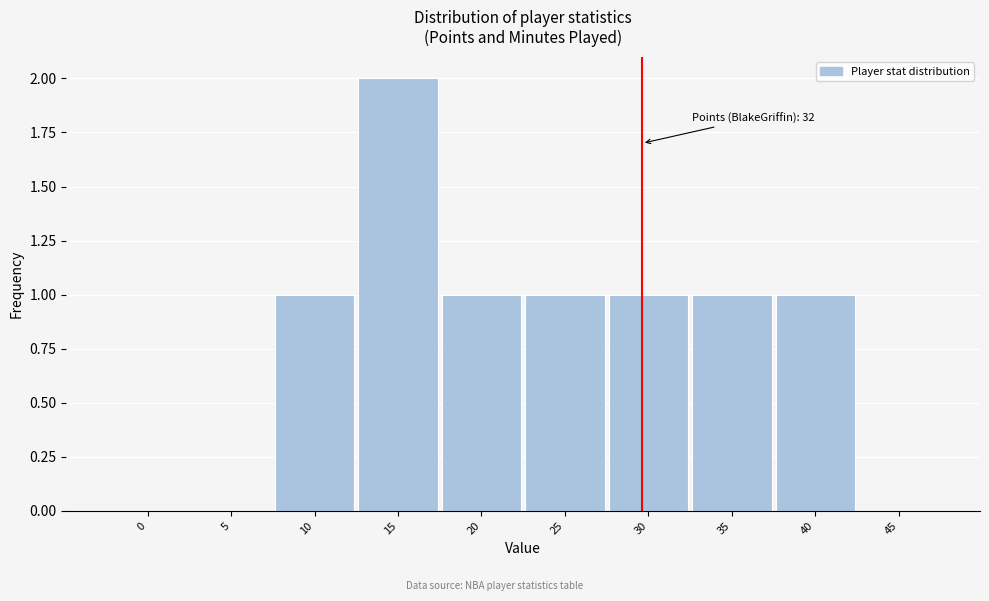

Reading left to right, extract all data points from this chart.

0=0	5=0	10=1	15=2	20=1	25=1	30=1	35=1	40=1	45=0